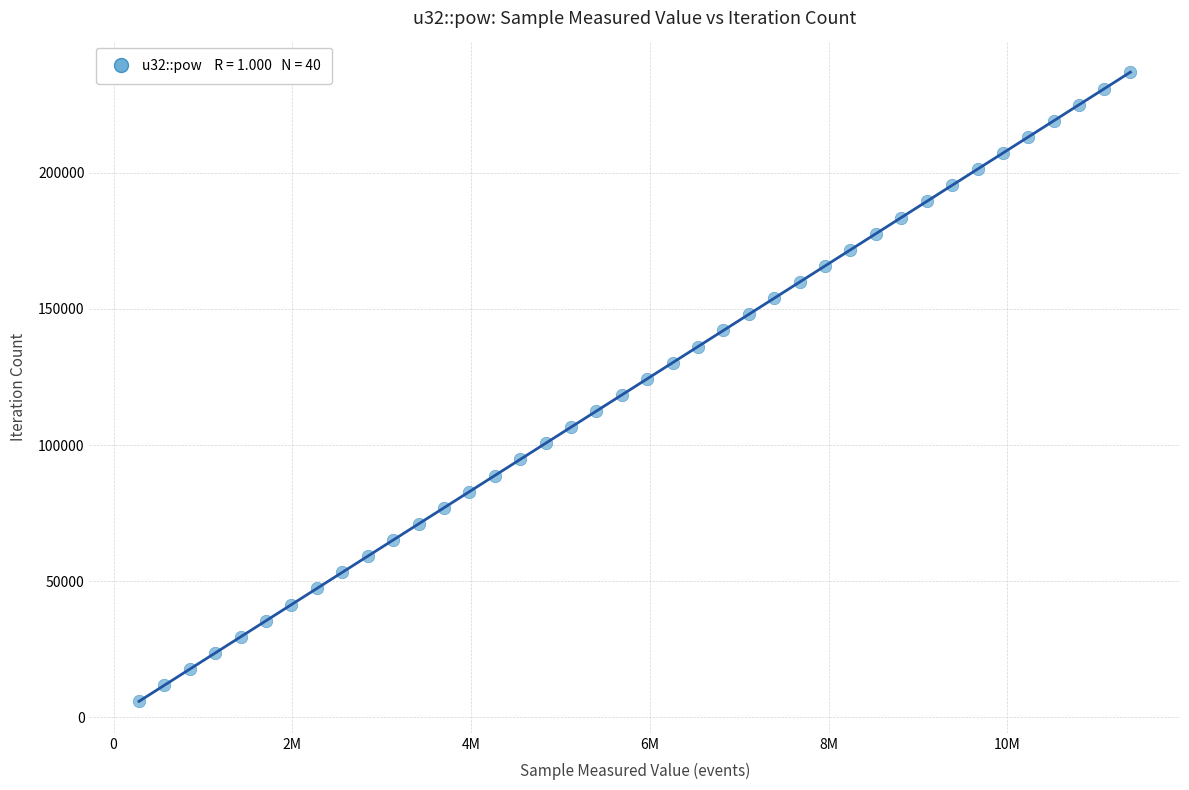

What is the range of Y values (max minus min)?

230919